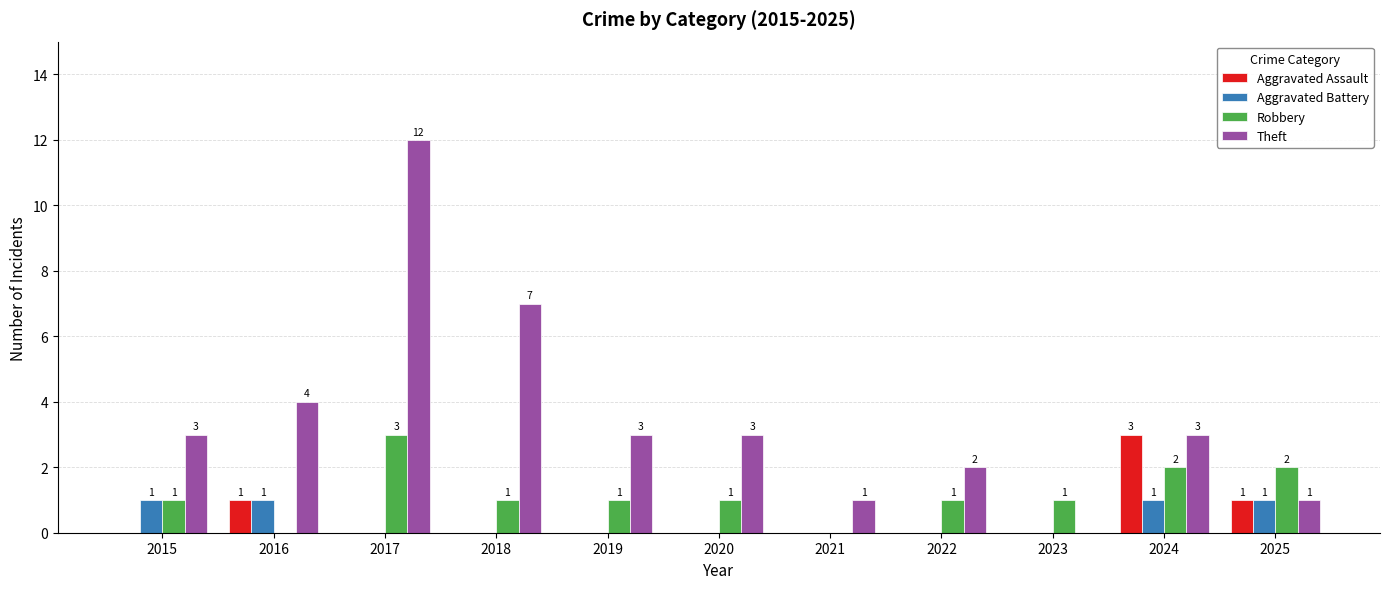

What is the sum of the Aggravated Assault values at 2024 and 2018?

3